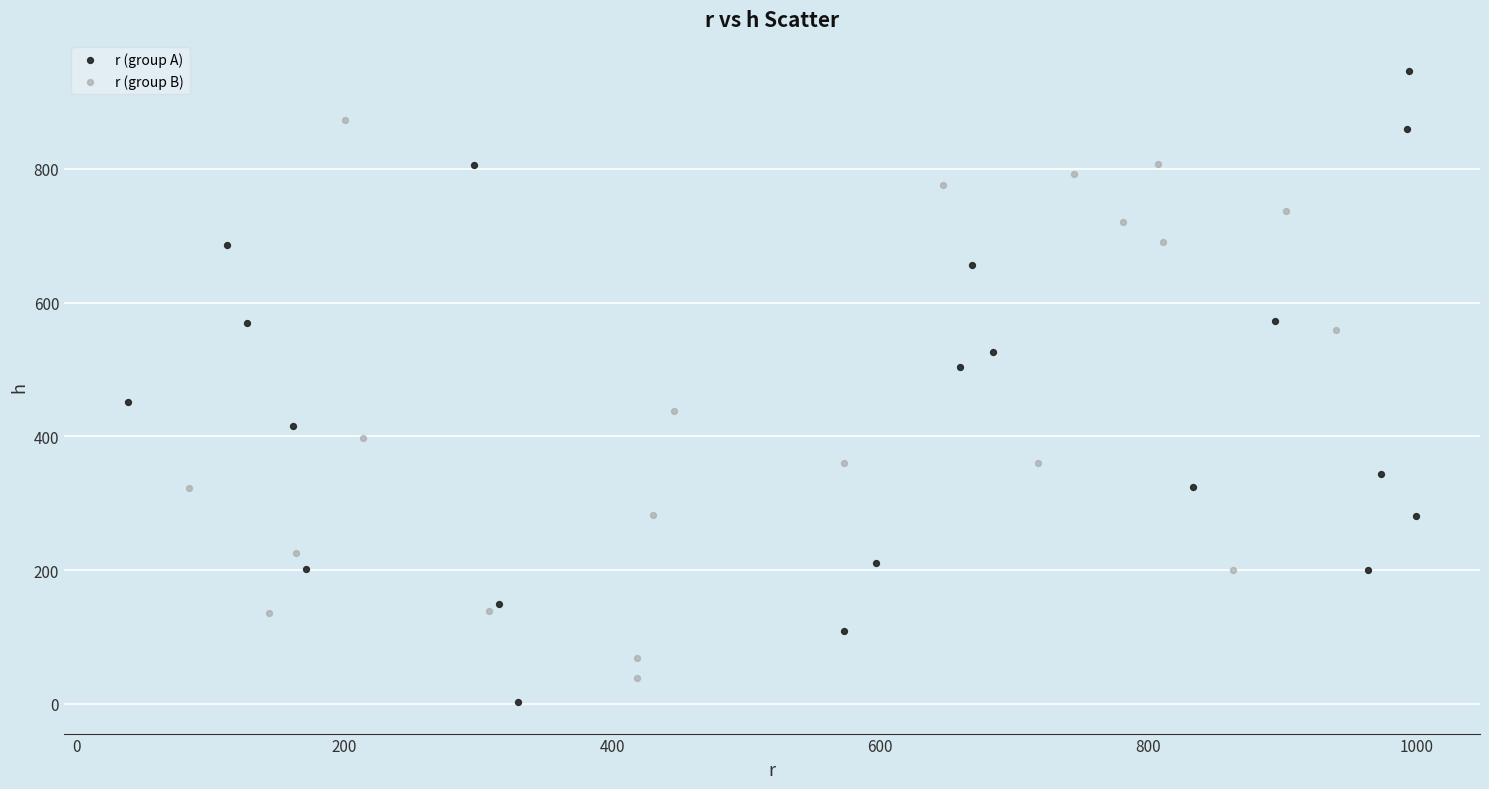

Which series reaches the minimum Y coordinate?

r (group A)